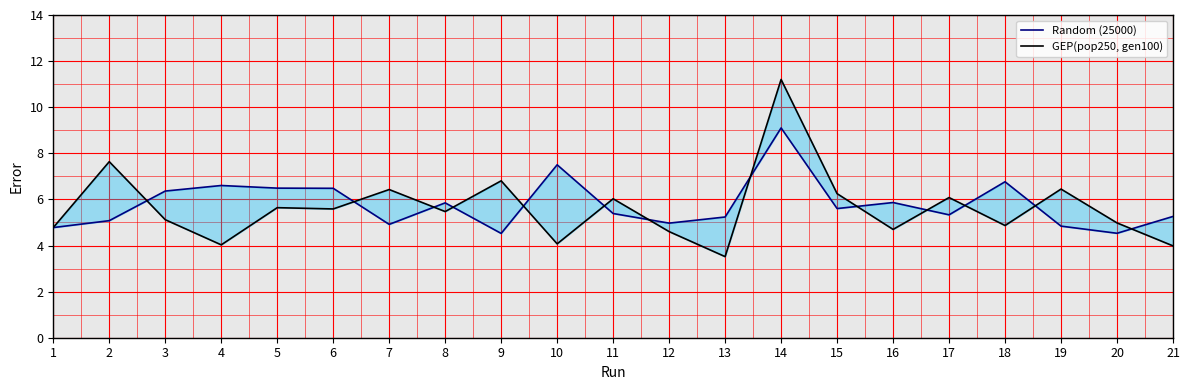

Between 1 and 5, which series saw the biggest shift?

Random (25000)